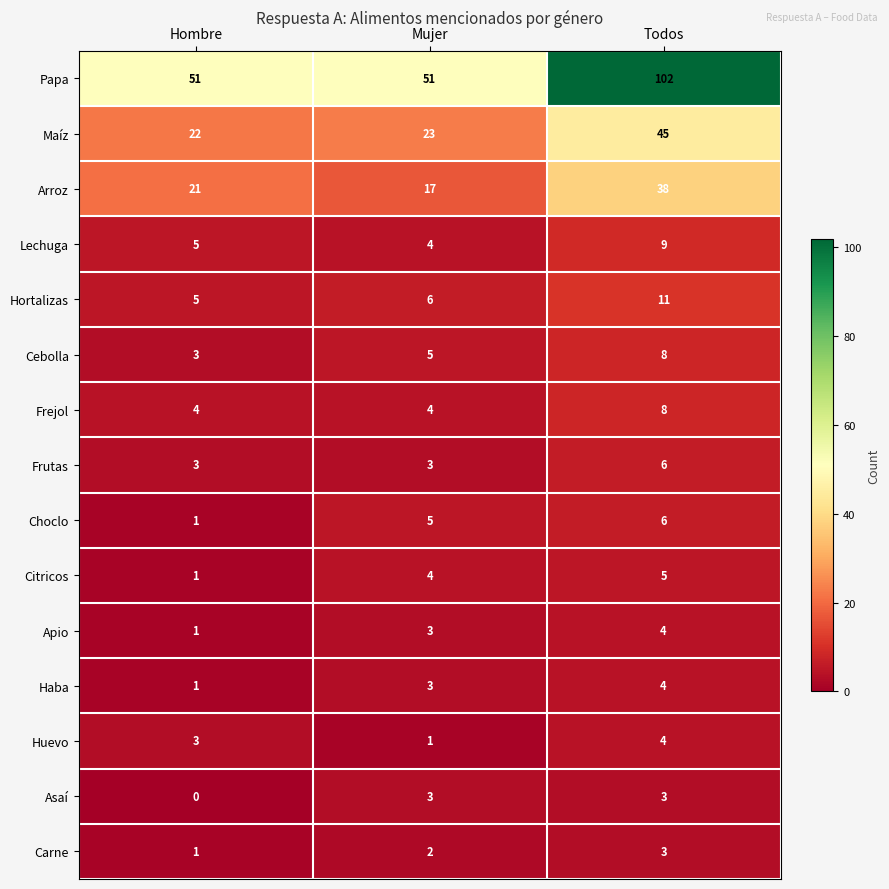

How many values in the Hortalizas series are below 6?

1